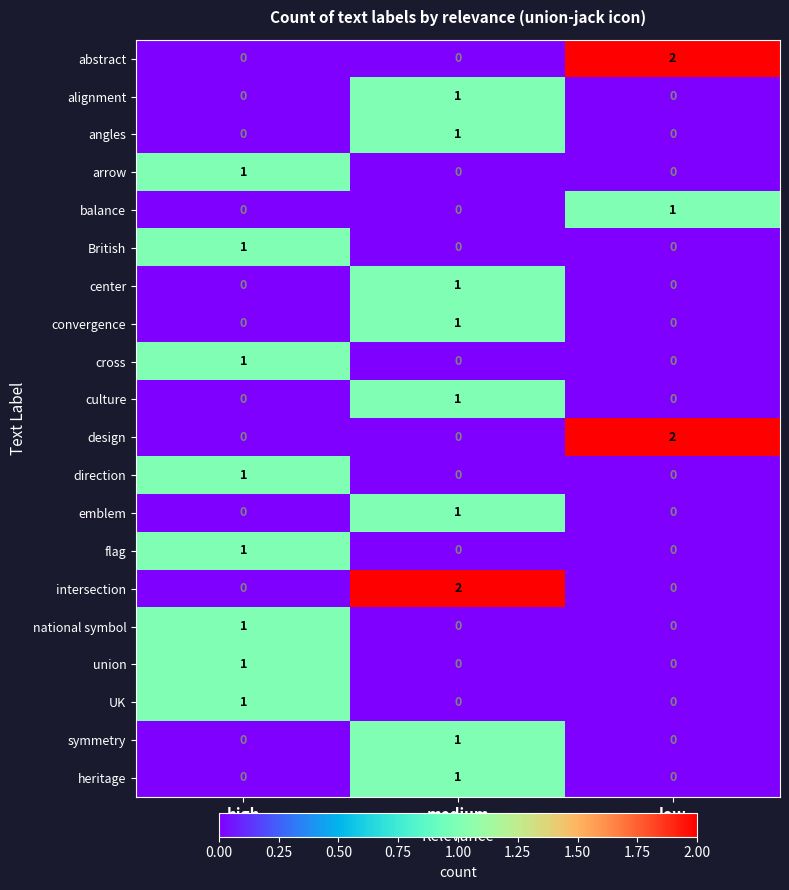

How many categories are shown in the chart?

3